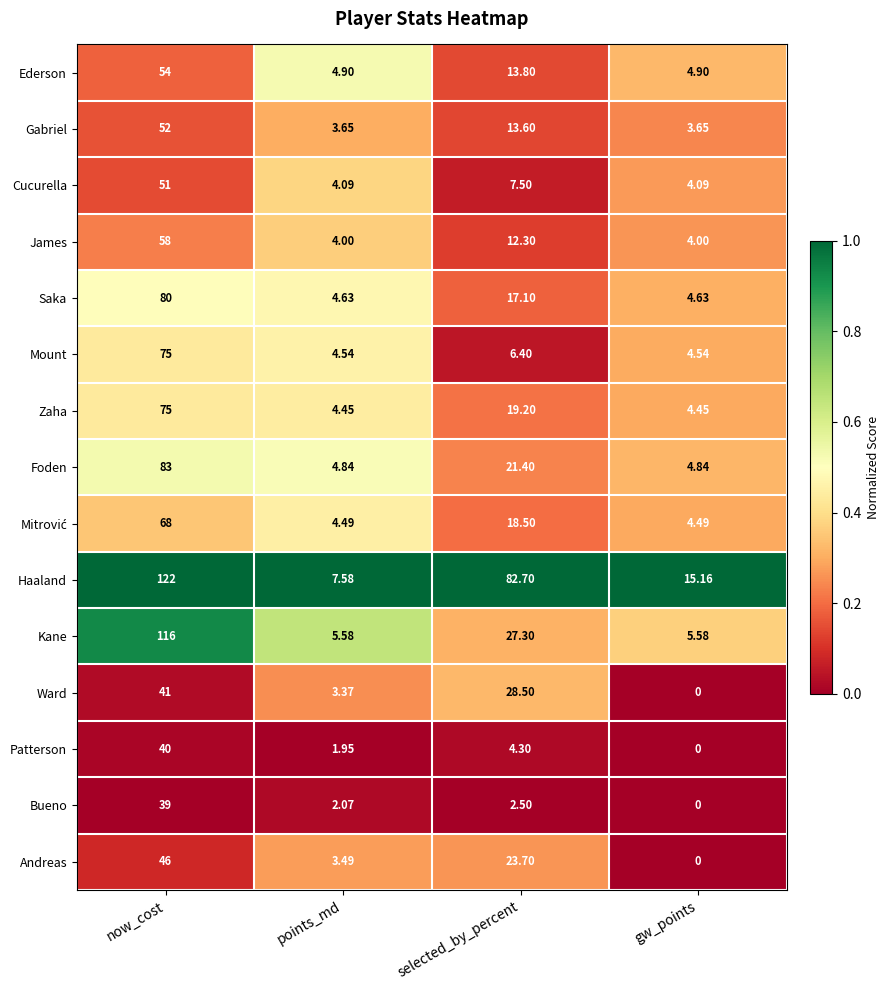

Which category has the highest value across all series?

now_cost